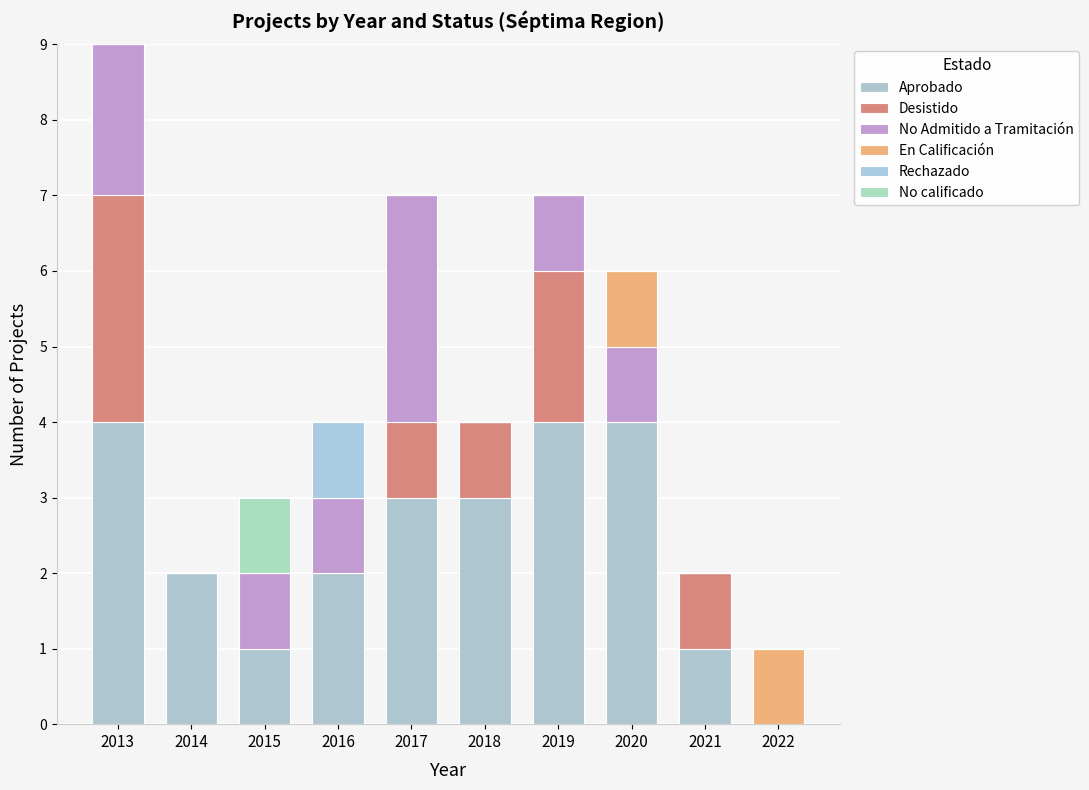

The value of En Calificación at 2017 is 0. True or false?

True